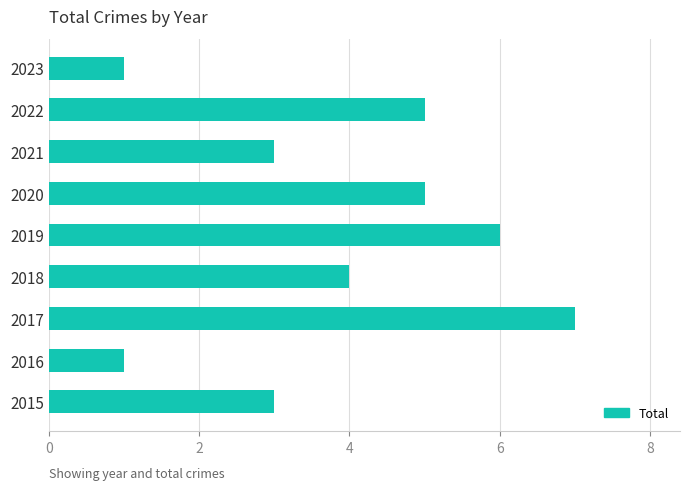

What is the sum of the values at 2015 and 2018?

7